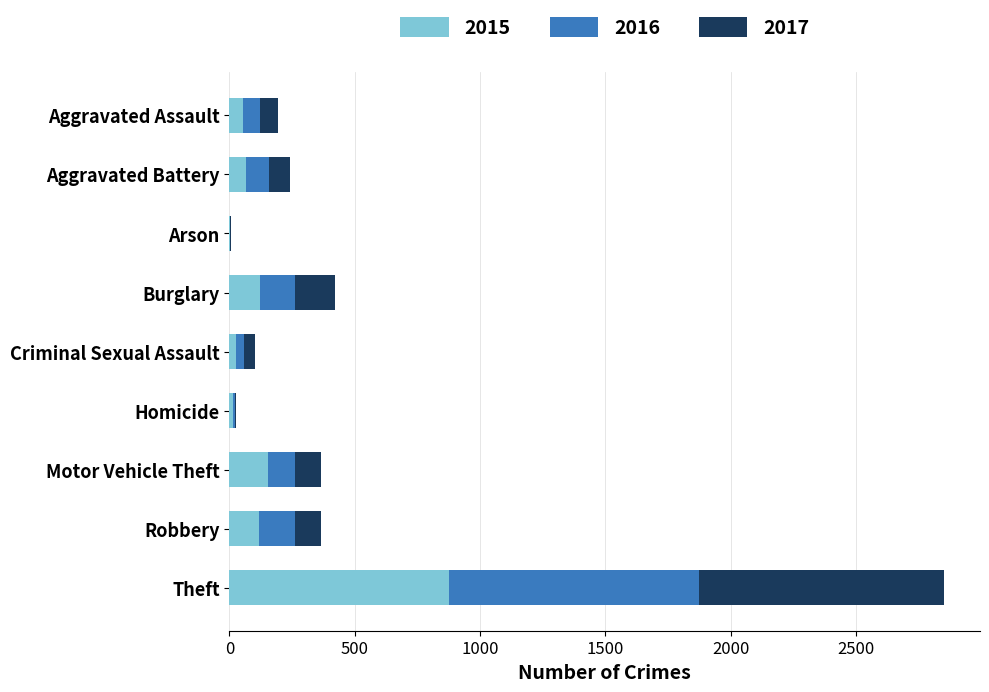

The 2015 series shows 64 at Aggravated Battery. True or false?

True